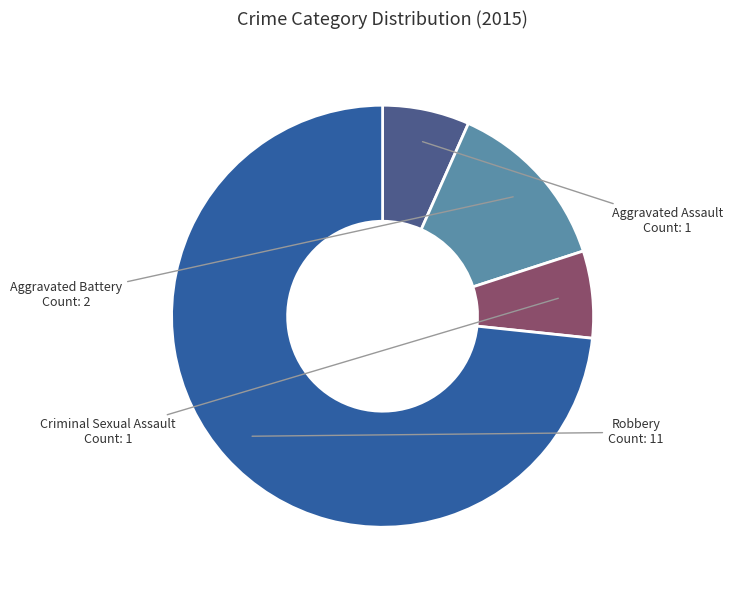

Which category accounts for the majority?

Robbery